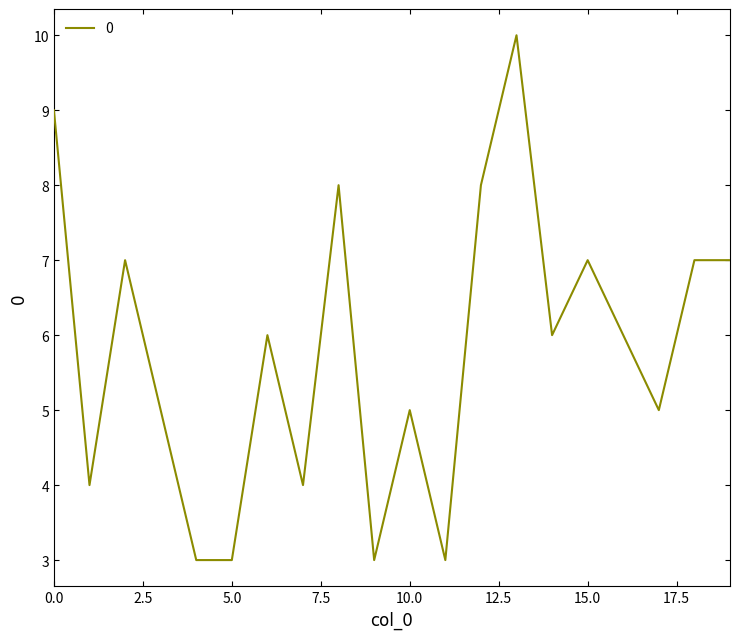

What is the maximum value shown in the chart?

10